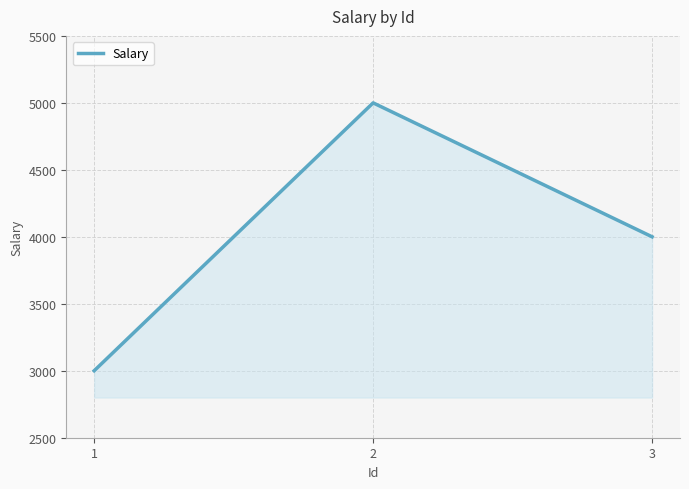

Reading right to left, extract all data points from this chart.

3=4000	2=5000	1=3000